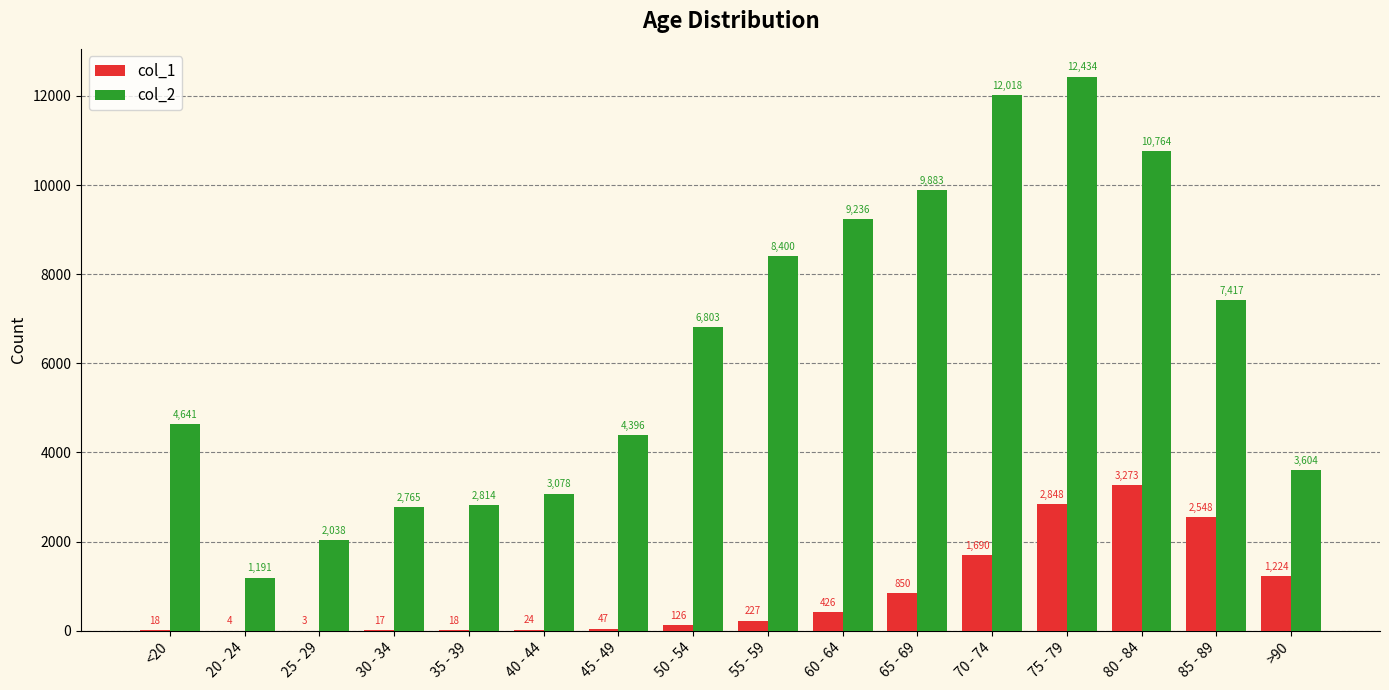

Is the value of col_2 at 40 - 44 greater than the value of col_1 at 35 - 39?

Yes